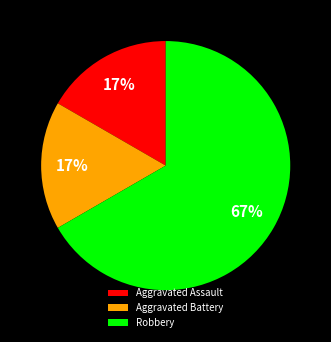

Between Robbery and Aggravated Assault, which is larger?

Robbery